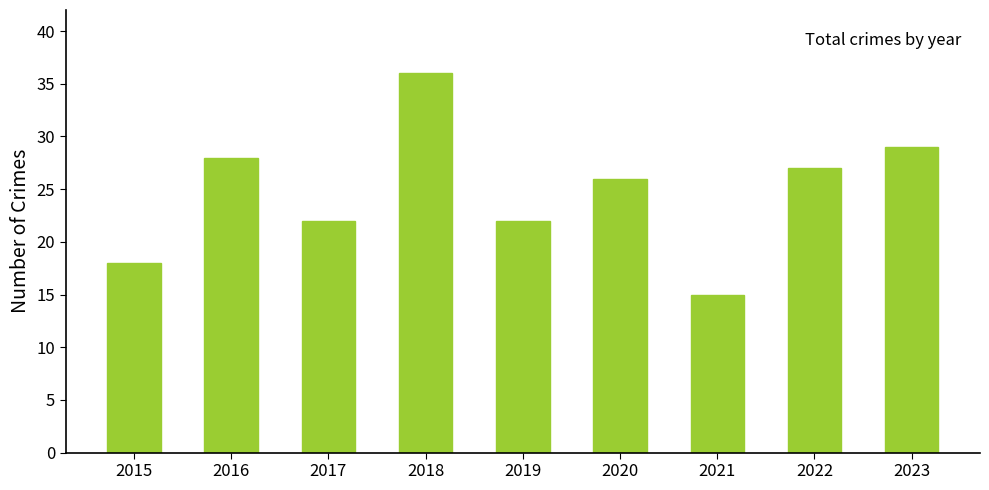

How many categories are shown in the chart?

9